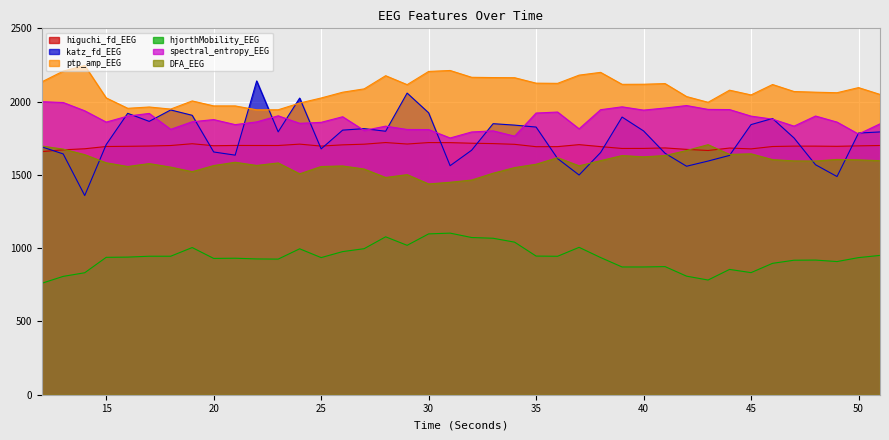

True or false: hjorthMobility_EEG has more than 0 points higher than both neighbors.

True